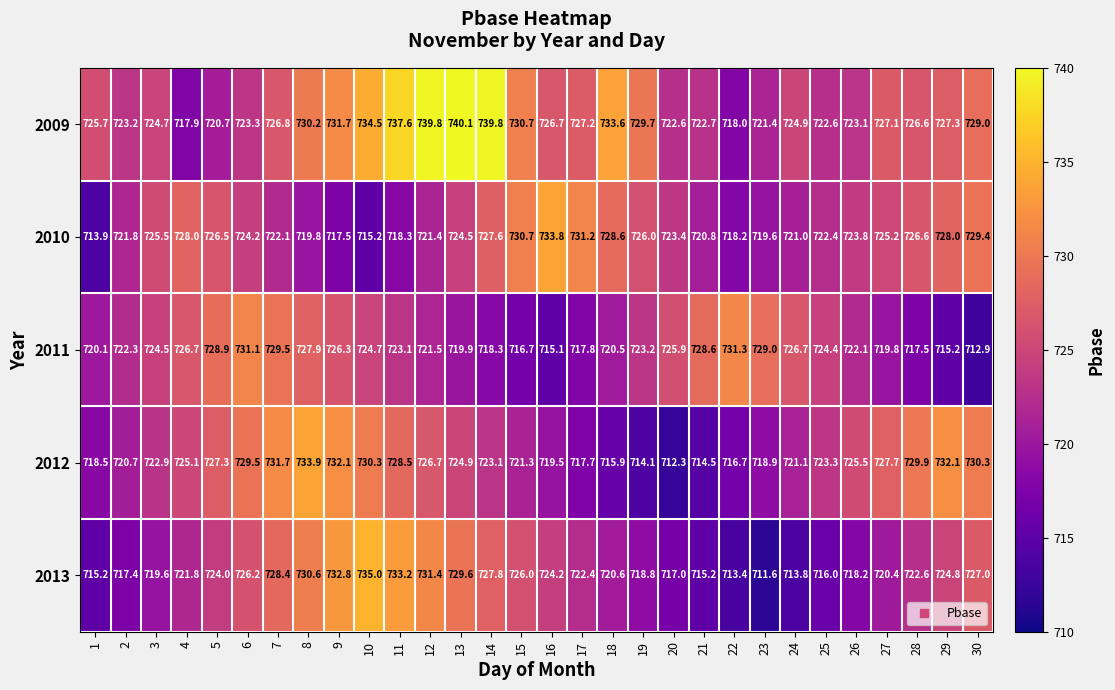

Where is 2013 nearest to the value 723?

28